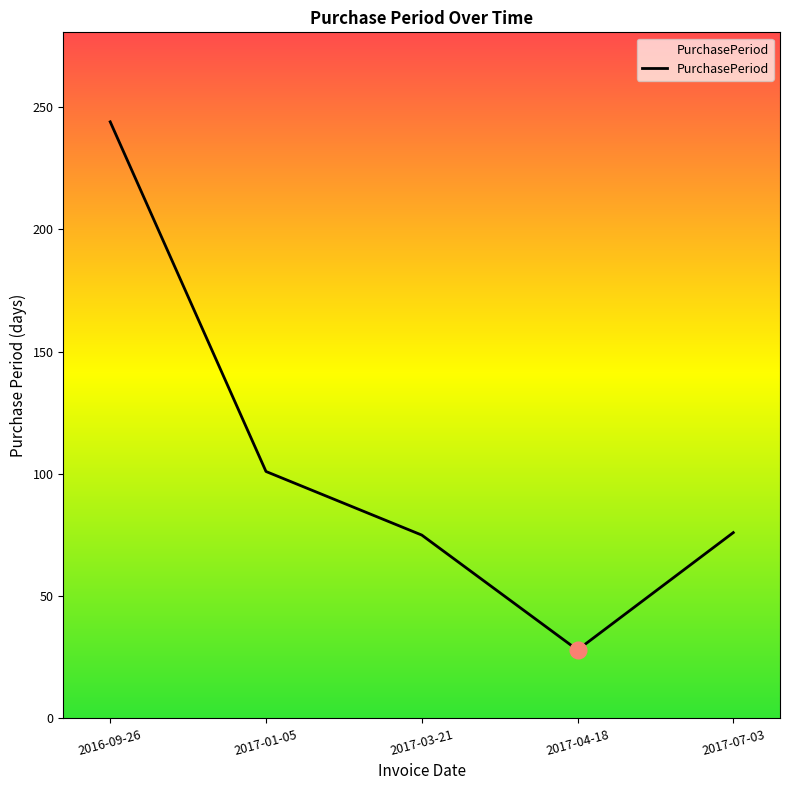

At which category does the chart reach its minimum across all series?

2017-04-18